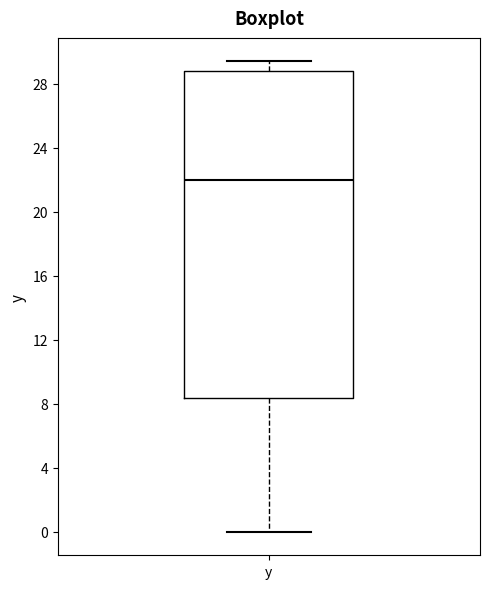

Transcribe this box plot: give where the median line is, the range the box spans, and where the two whiskers end, as read against the y-axis. The values are not printed on the chart, so give them approximately, as read against the axis.

median 22.0, box 8.5 to 29.0, whiskers 0.0 to 29.5